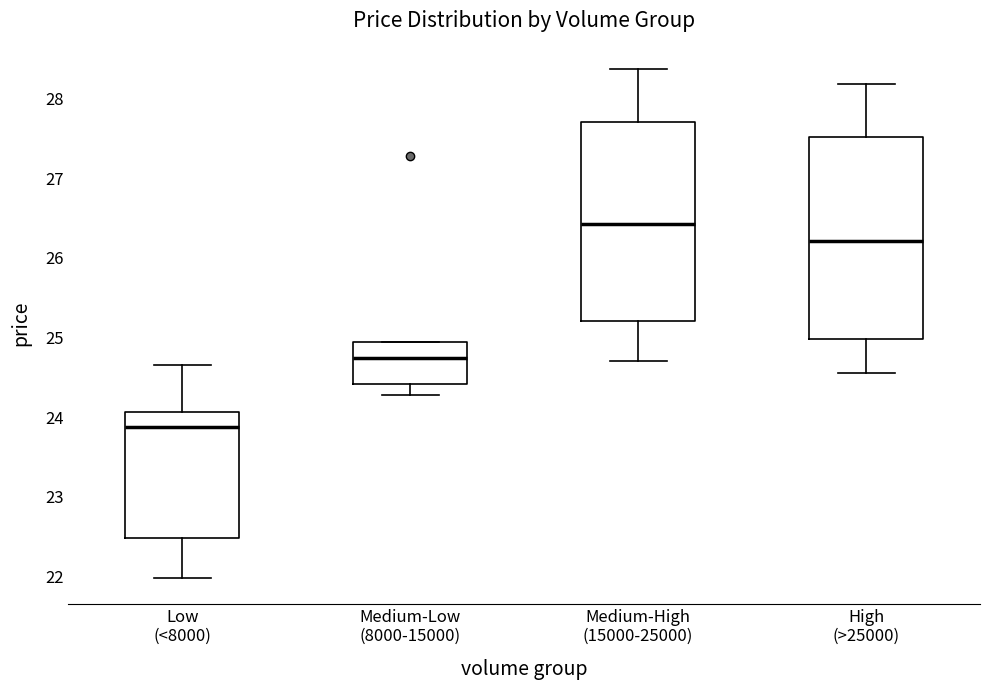

Where does the median line of the box for High (>25000) sit on the y-axis? The values are not printed on the chart, so give them approximately, as read against the axis.

26.2